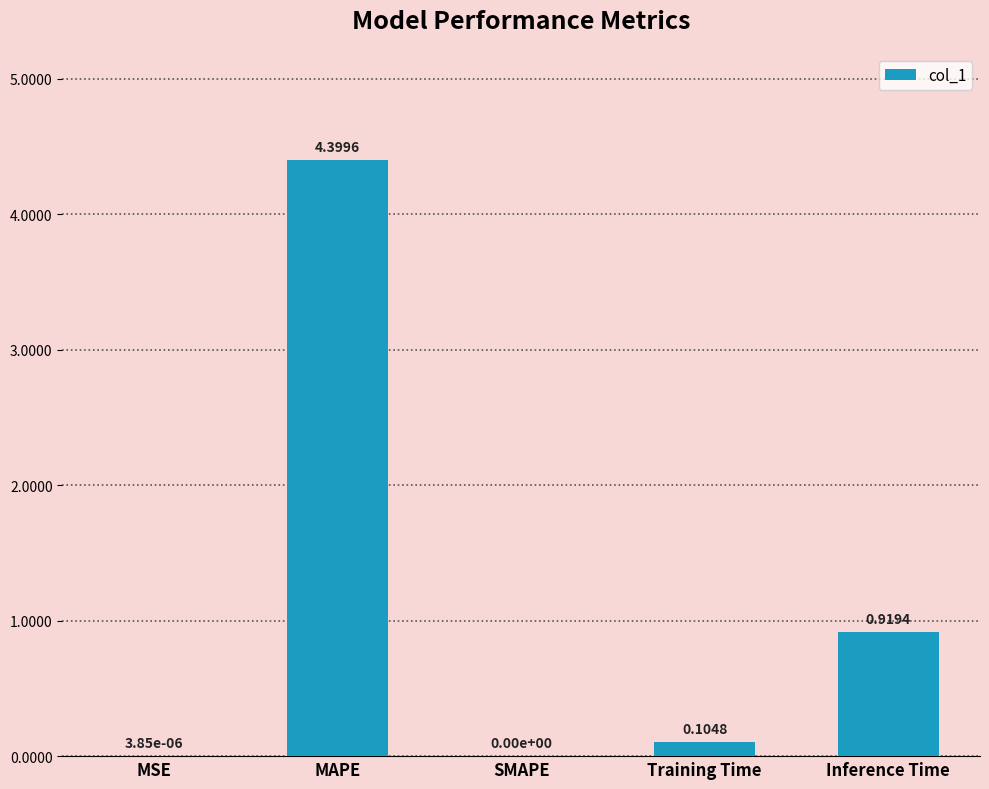

What is the change in value from SMAPE to Training Time?

+0.1